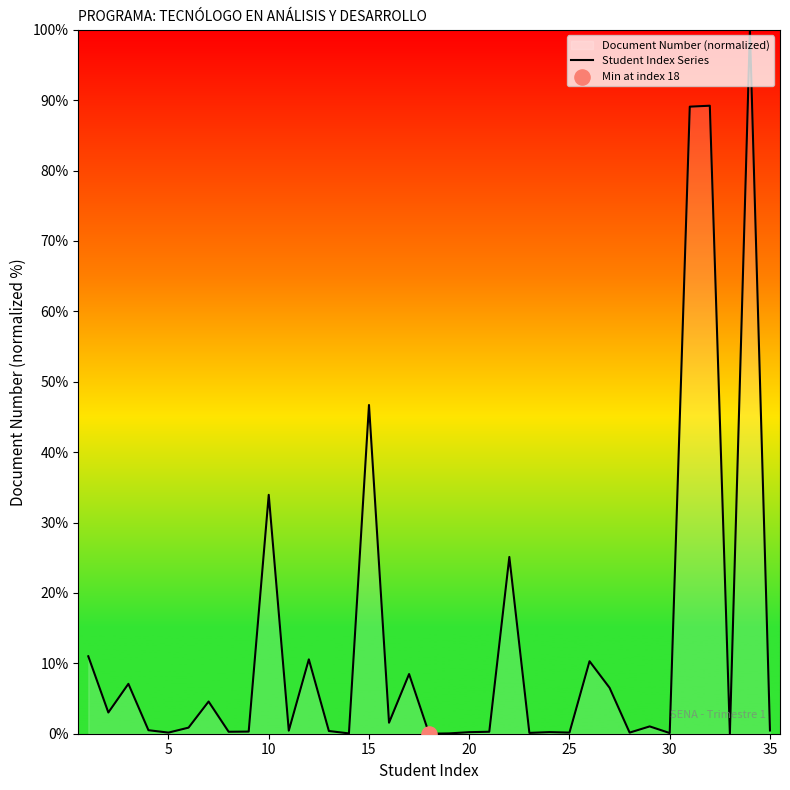

What is the maximum value shown in the chart?

100.0